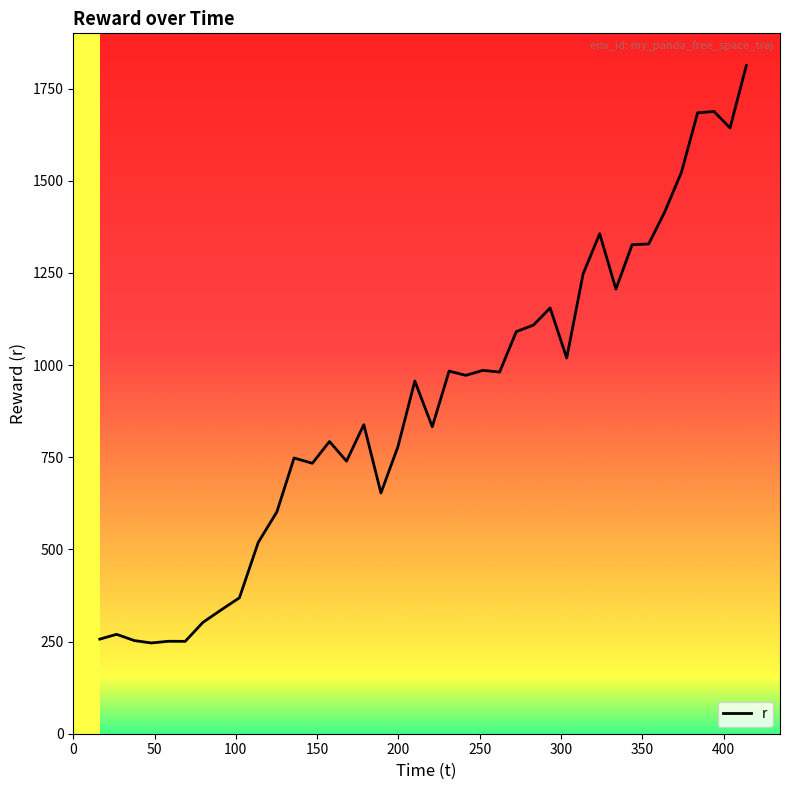

What is the difference between the maximum and minimum values?

1566.5